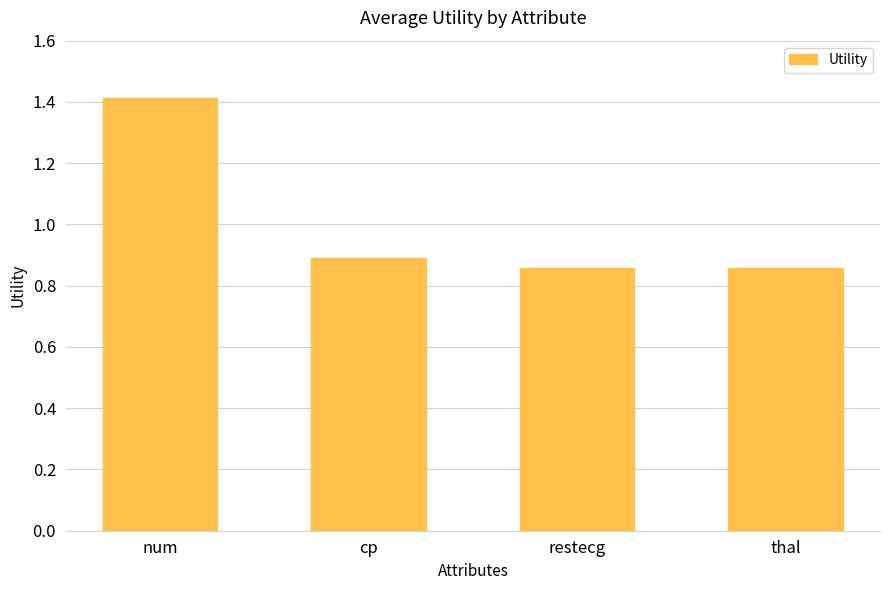

What is the average value?

1.0